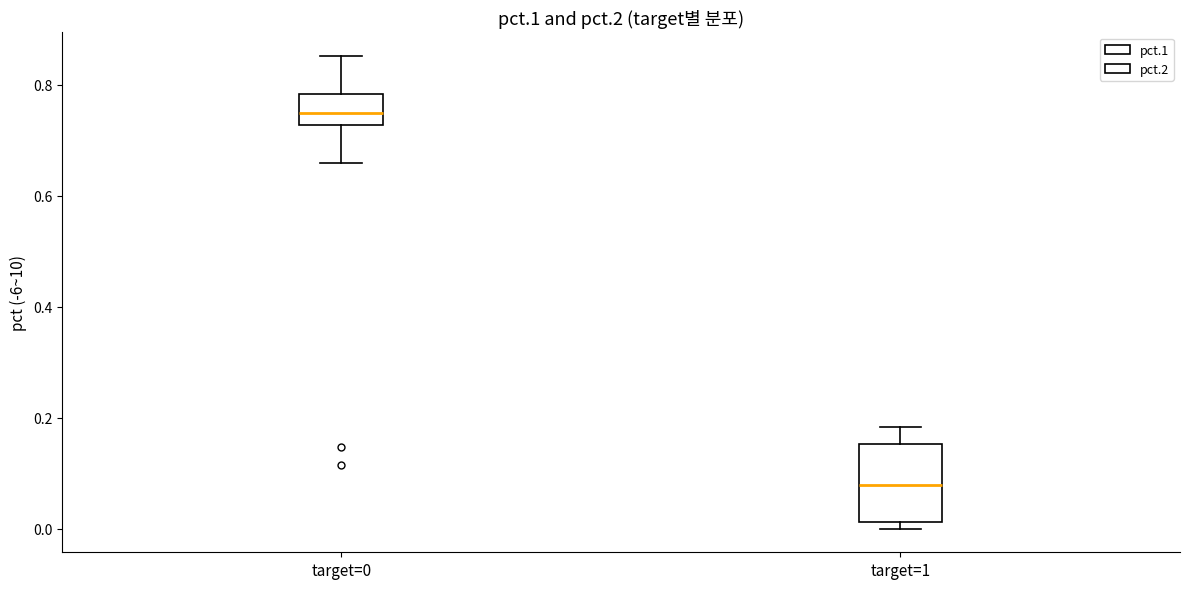

Comparing the boxes themselves (not the whiskers), which one is the tallest?

target=1